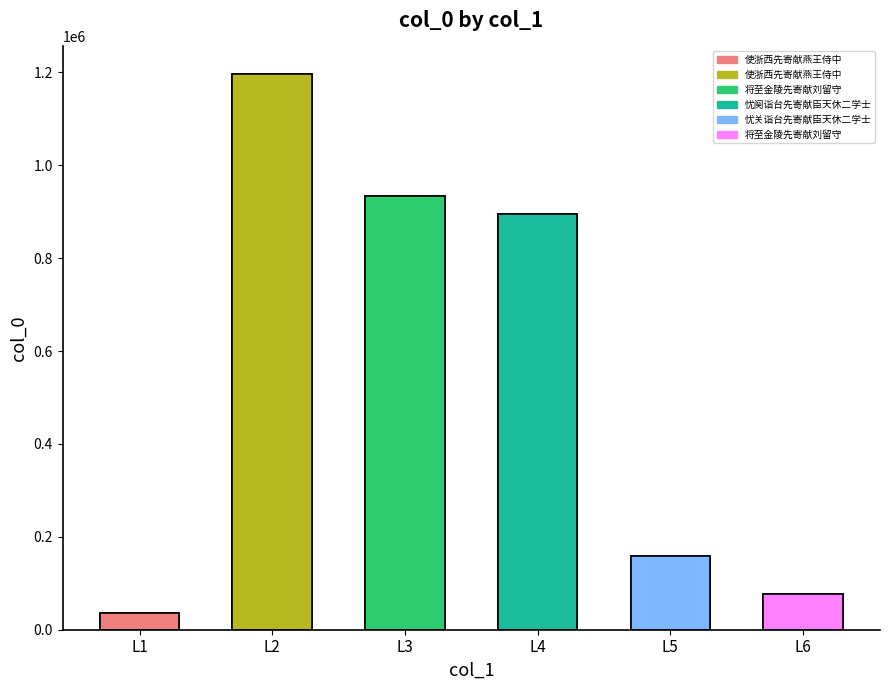

How many data points does each series have?

6